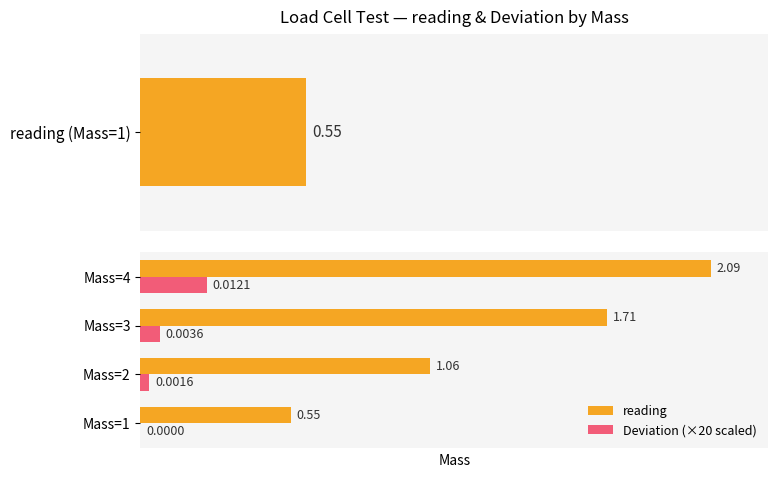

Is it true that Deviation (×20 scaled) equals 0.0 at Mass=1?

True